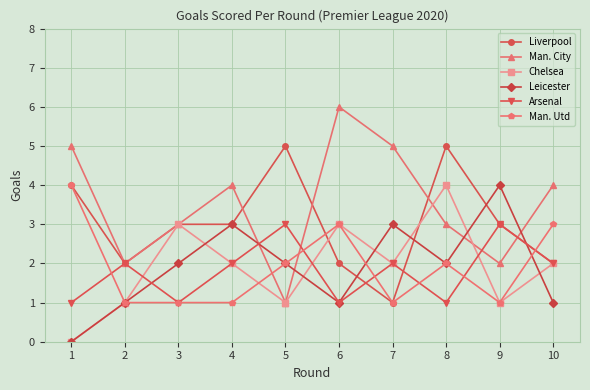

Which category has the lowest value in the Liverpool series?

7